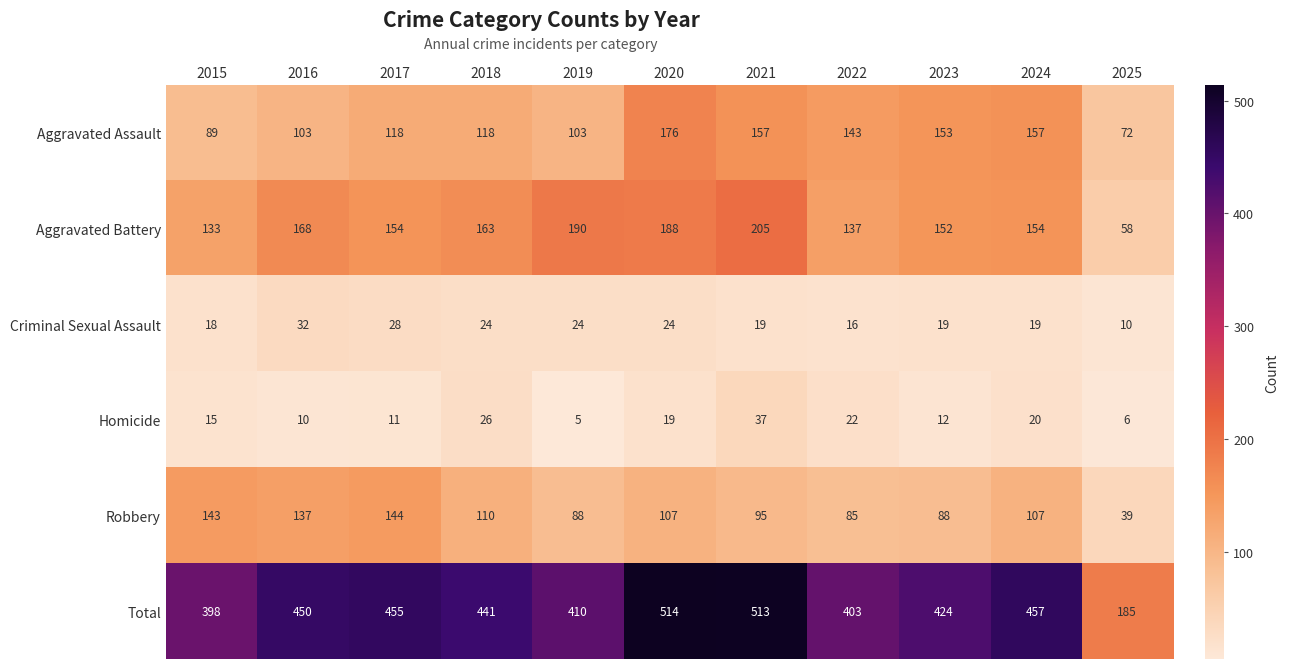

Where does the Aggravated Battery series first go above 154?

2016